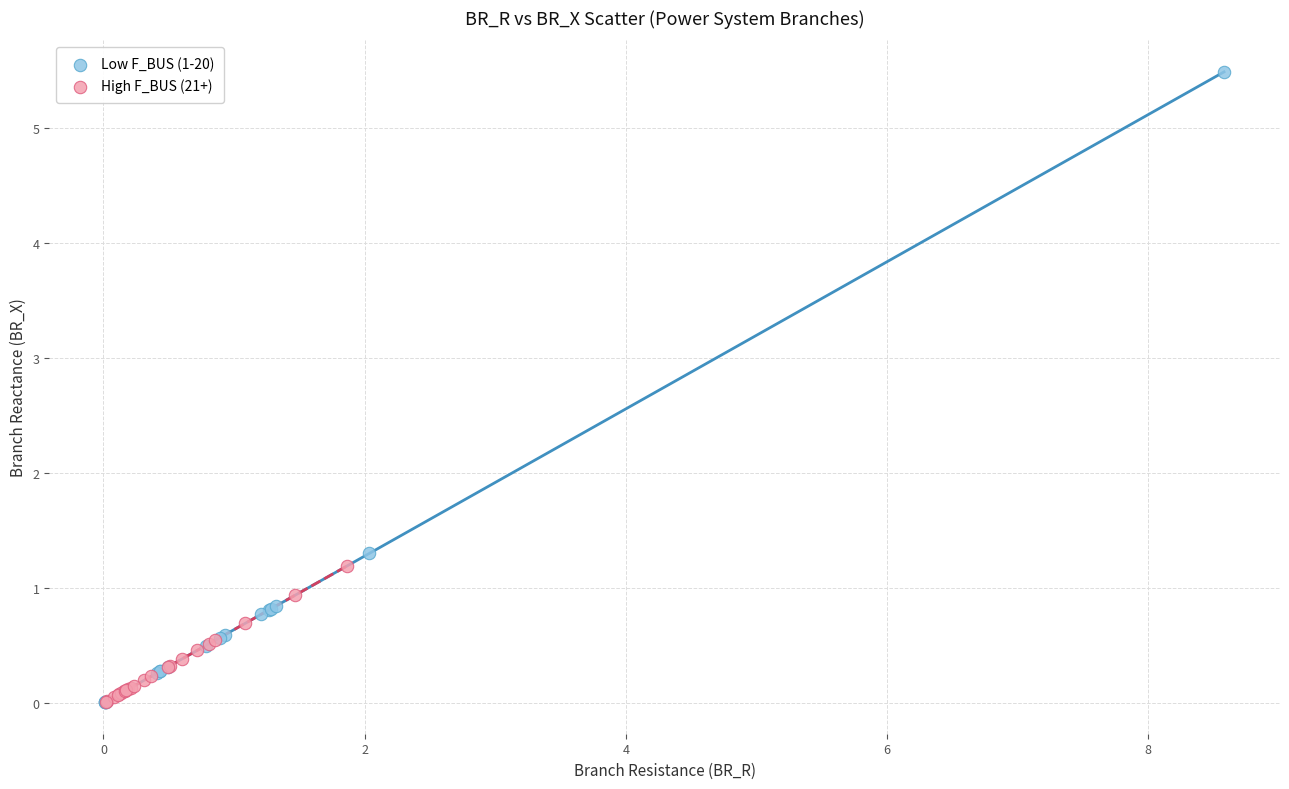

Which series contains the highest Y value?

Low F_BUS (1-20)